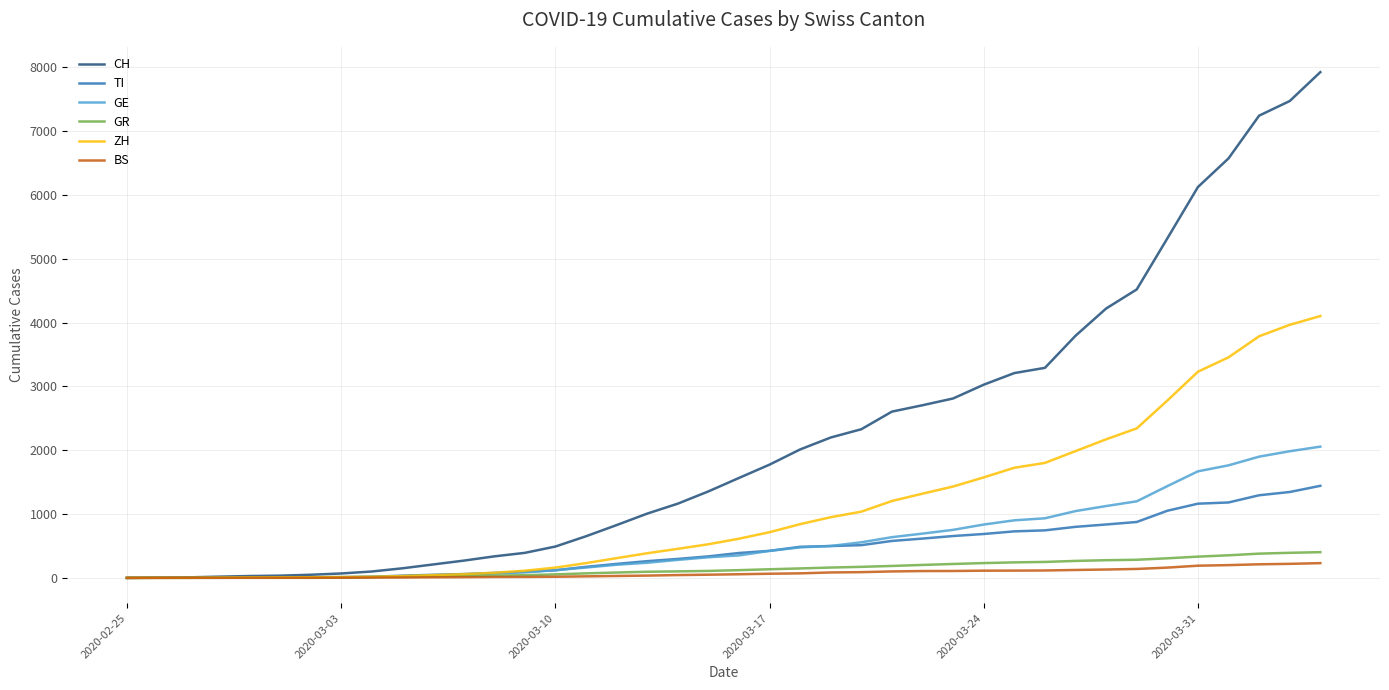

Which series has the largest total across all categories?

CH